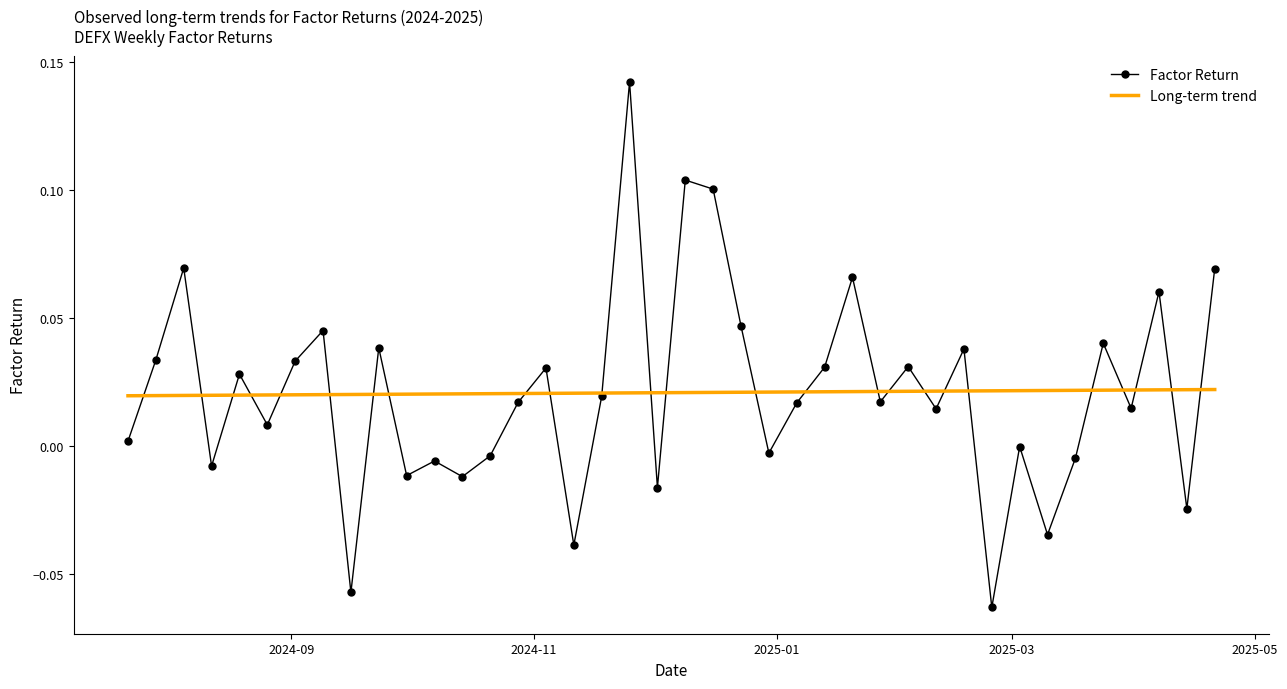

List the series in order of their peak value, highest first.

Factor Return, Long-term trend